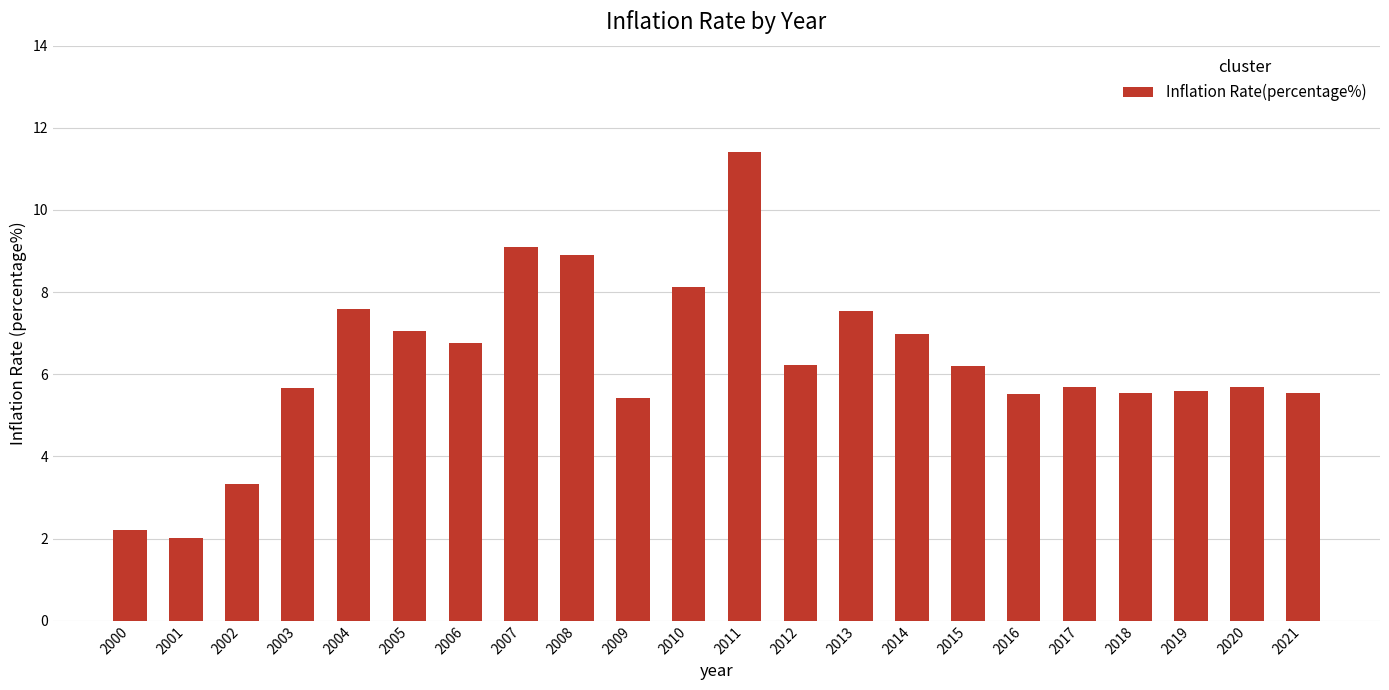

Does the chart contain any negative values?

No